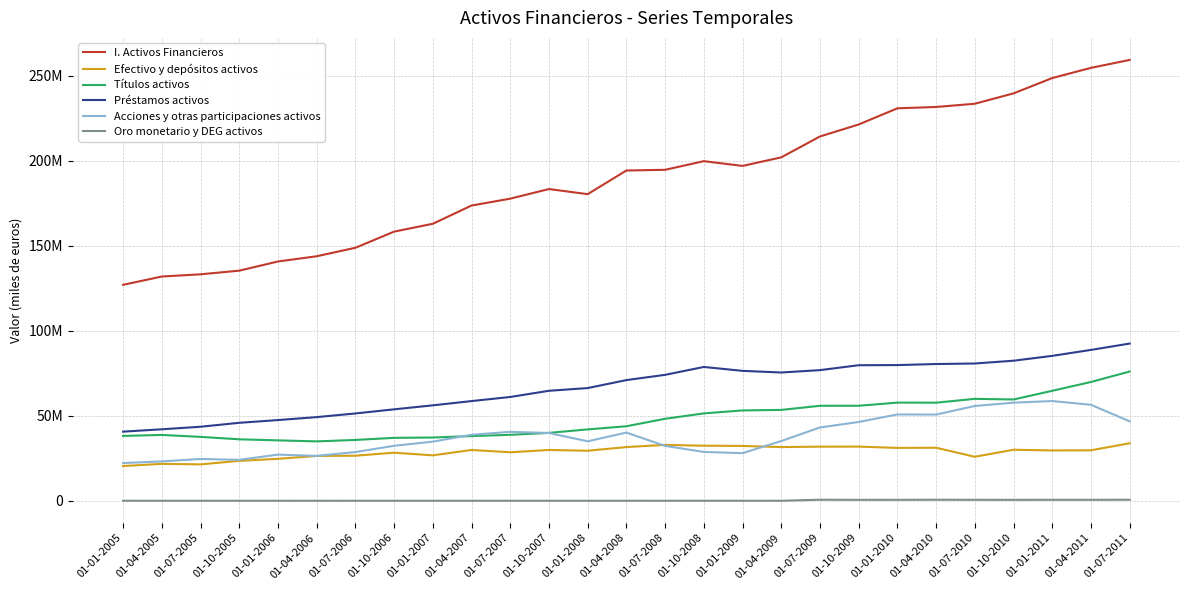

Which category has the lowest value across all series?

01-01-2008